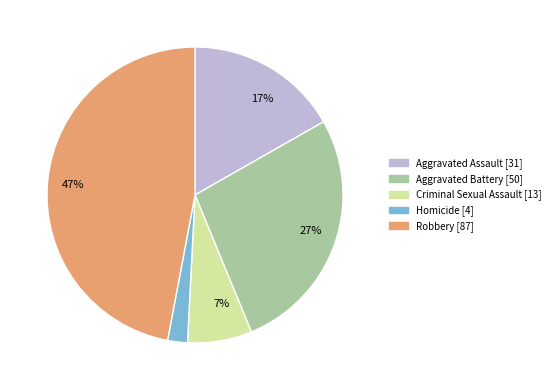

Does any single category account for the majority?

No